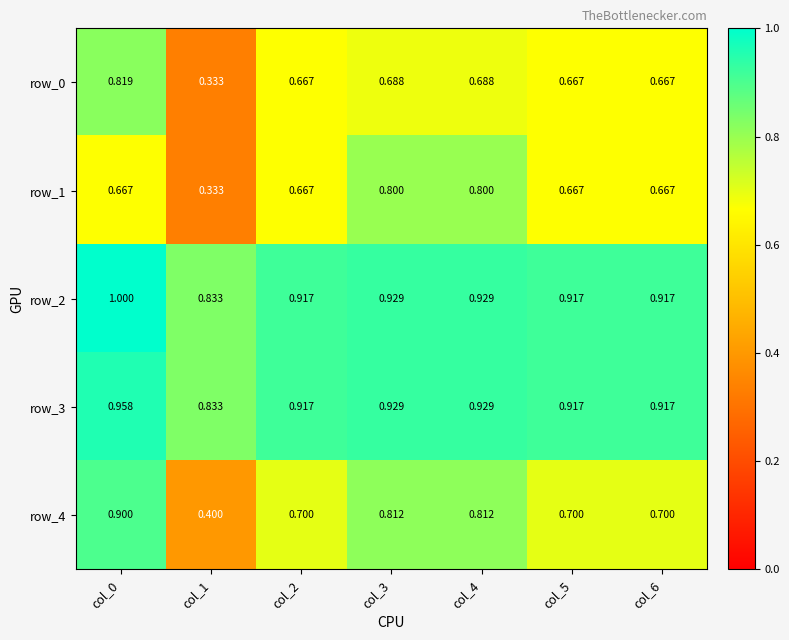

The row_0 series shows 0.7 at col_6. True or false?

True